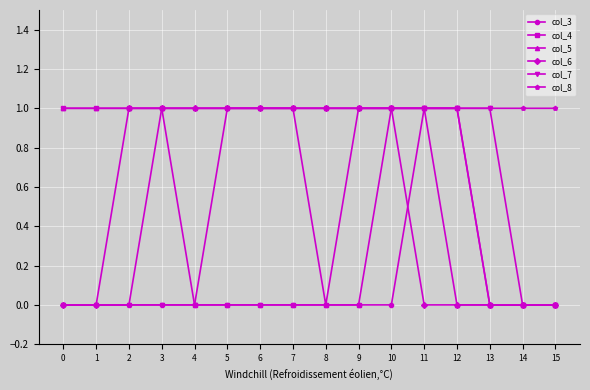

What is the value of the col_6 point at the 9th from the left?

1